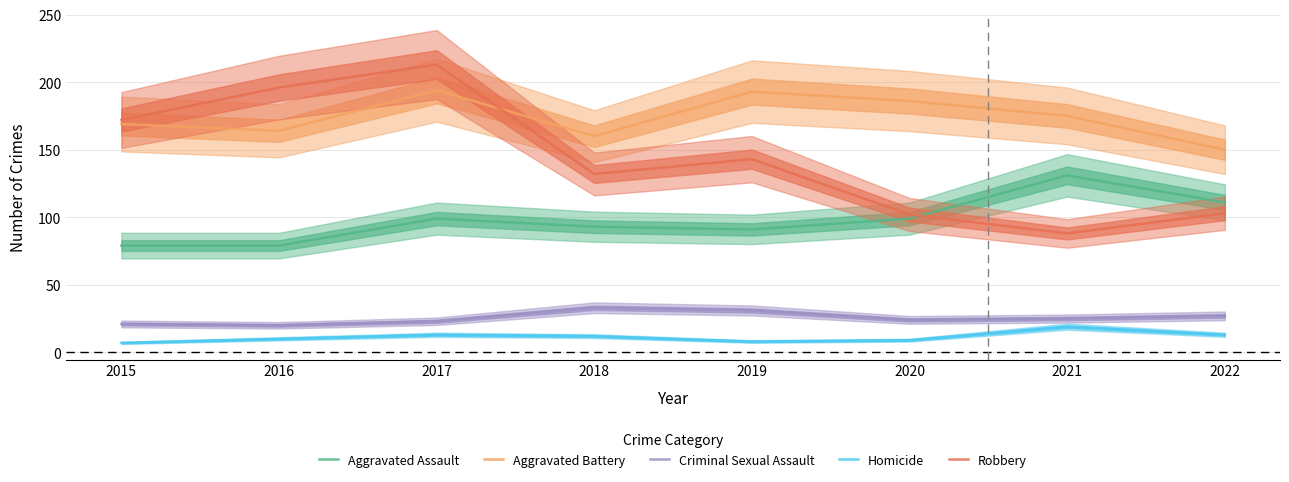

At 2016, list the series in order from largest to smallest.

Robbery, Aggravated Battery, Aggravated Assault, Criminal Sexual Assault, Homicide